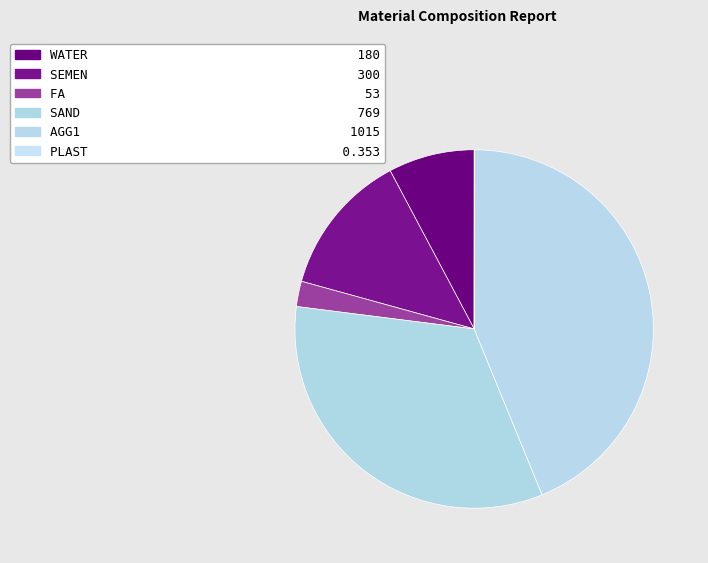

What is the total percentage of AGG1 and FA?

46.1%